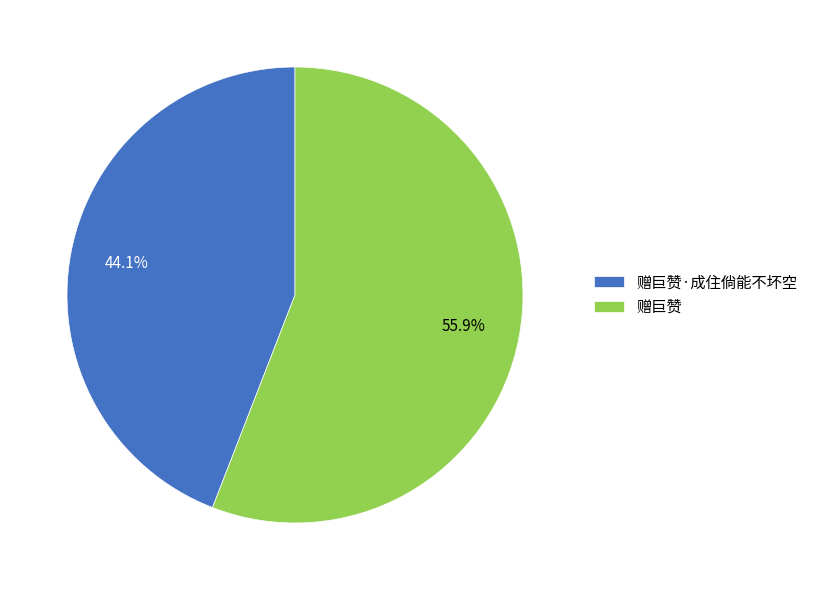

To the nearest percent, what is the difference between the largest and smallest slice percentages?

12%